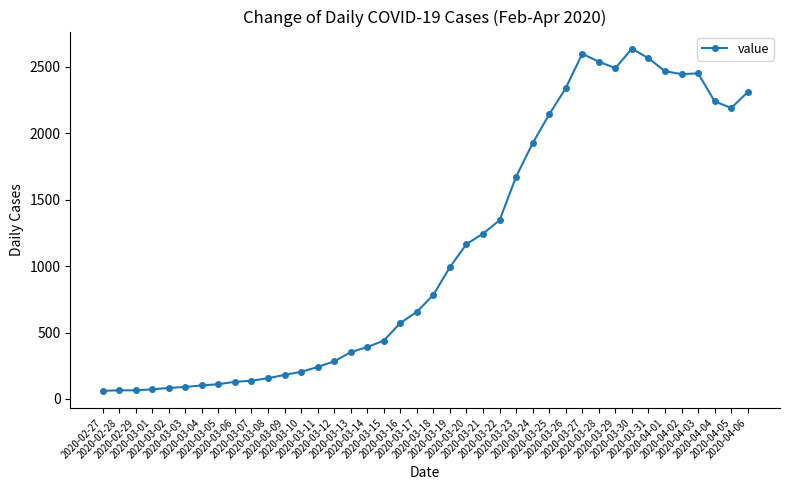

What is the label of the 11th point from the right?

2020-03-27